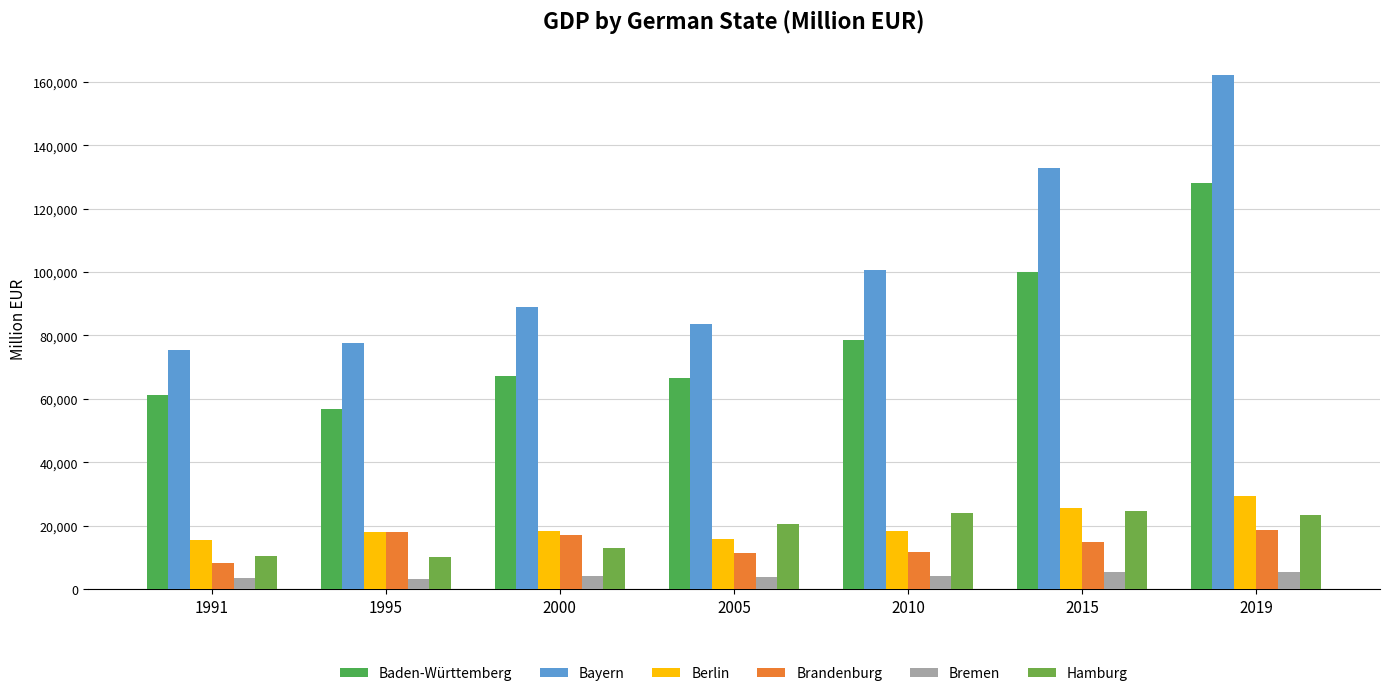

How many categories are shown in the chart?

7